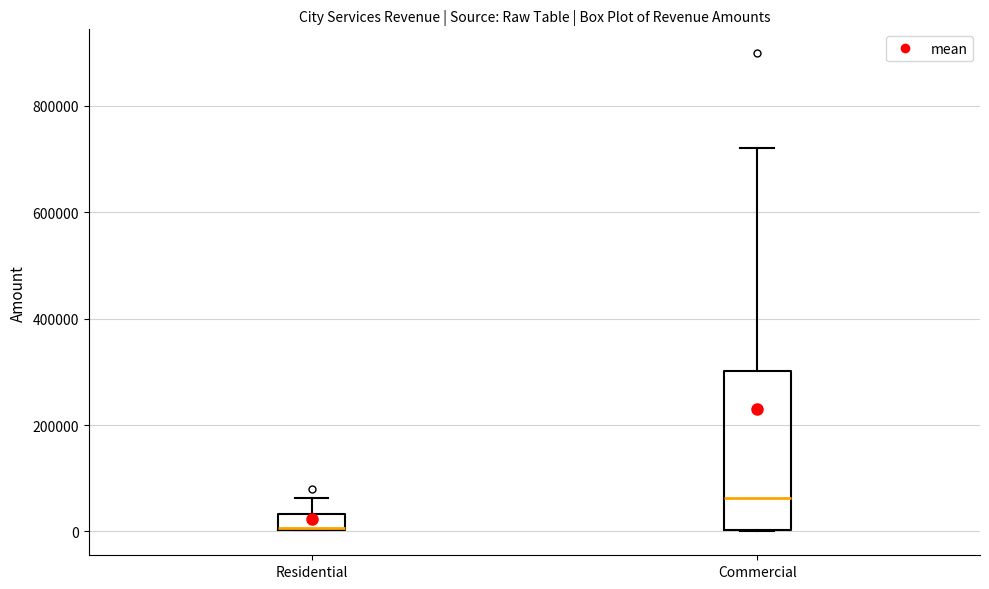

Which box is the tallest, from its lower edge to its upper edge?

Commercial